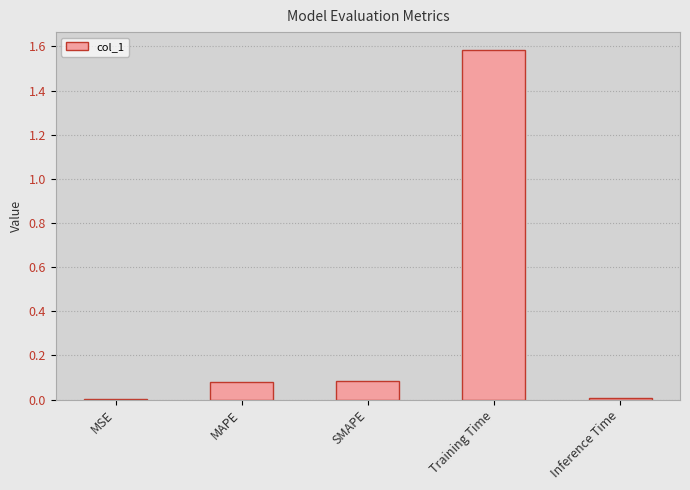

Which label corresponds to the largest value in the chart?

Training Time